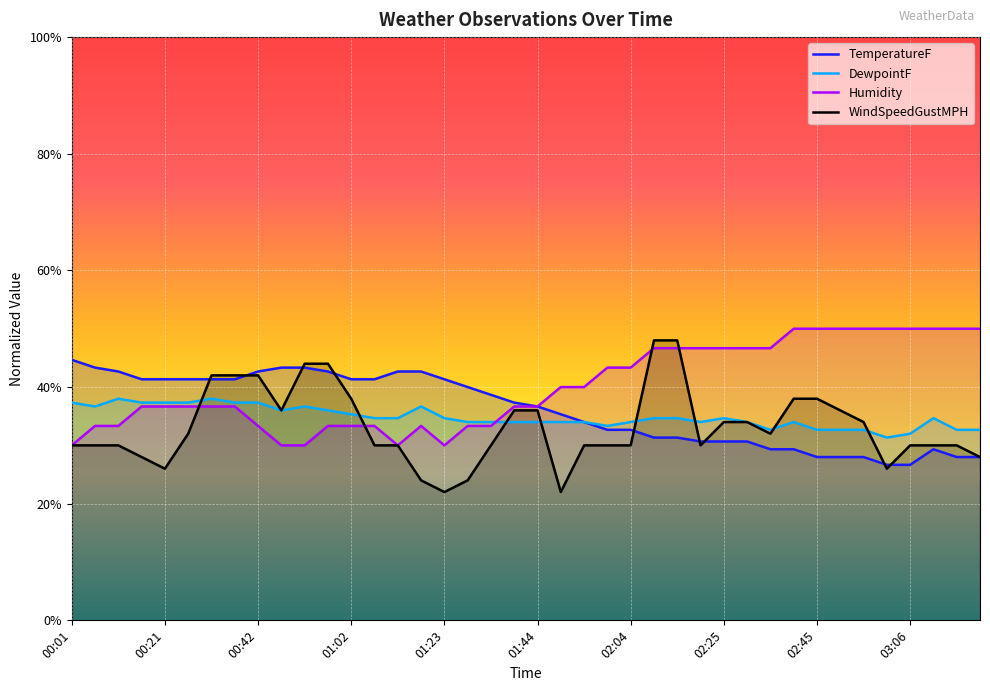

What is the maximum value for TemperatureF?

44.7